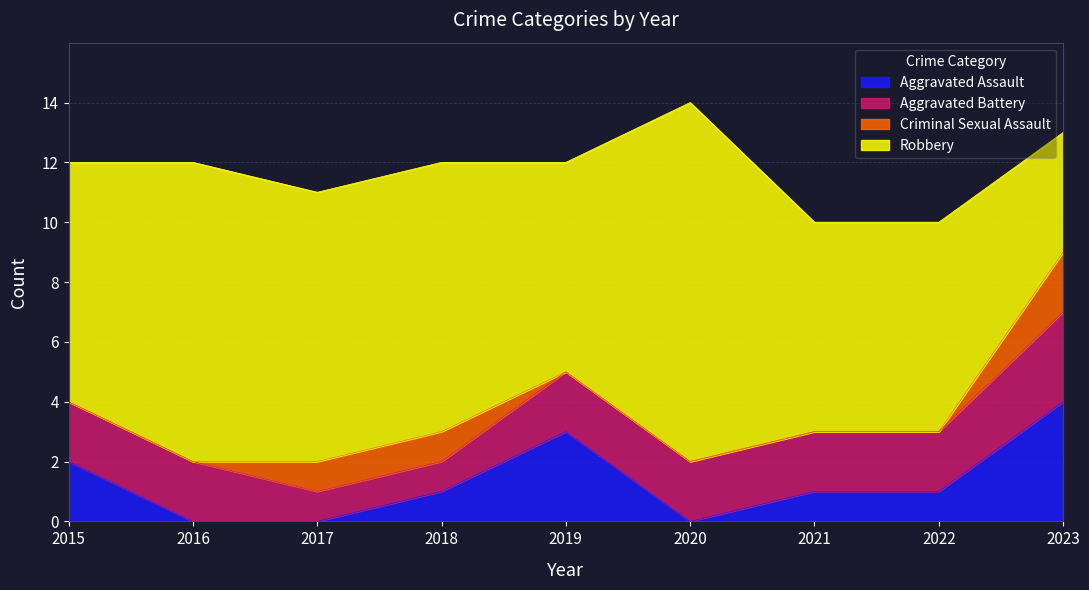

True or false: Aggravated Battery and Criminal Sexual Assault cross at least once.

False